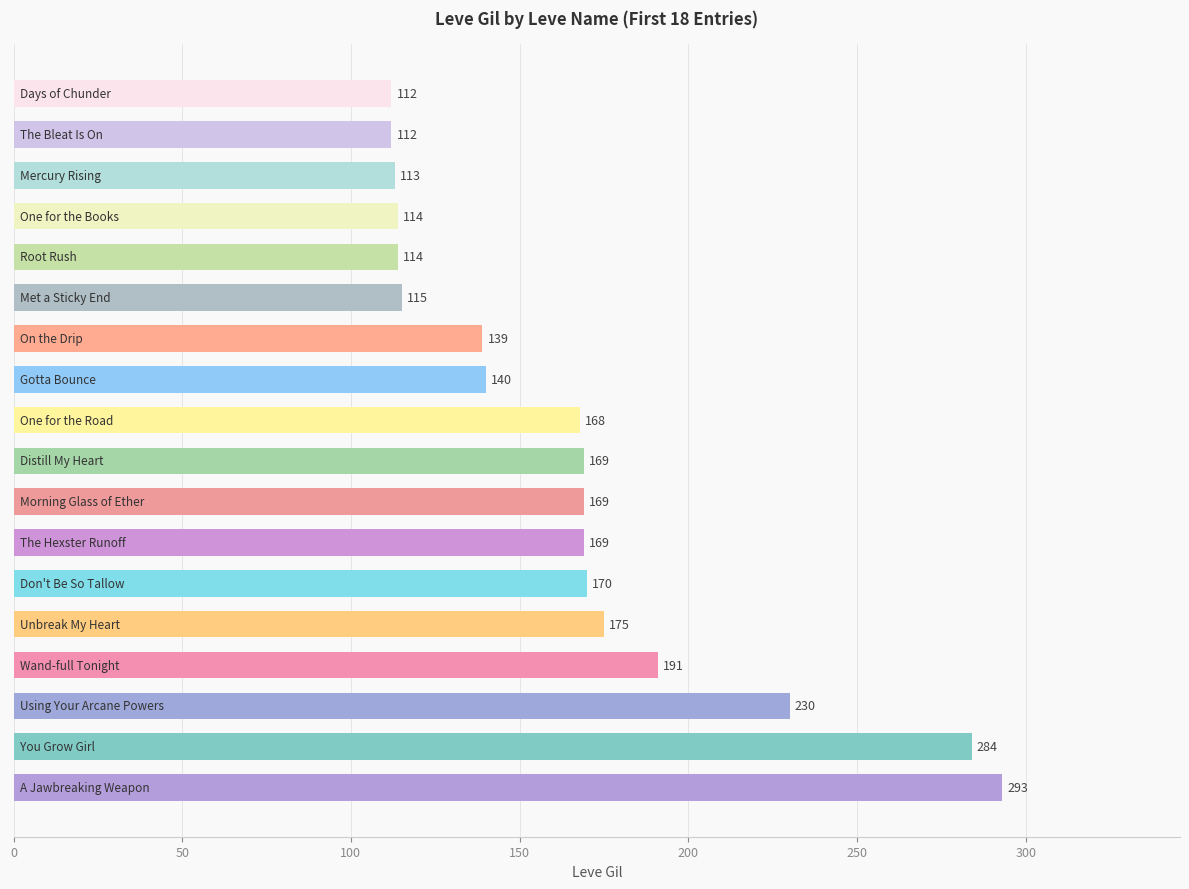

What is the greatest value displayed?

293